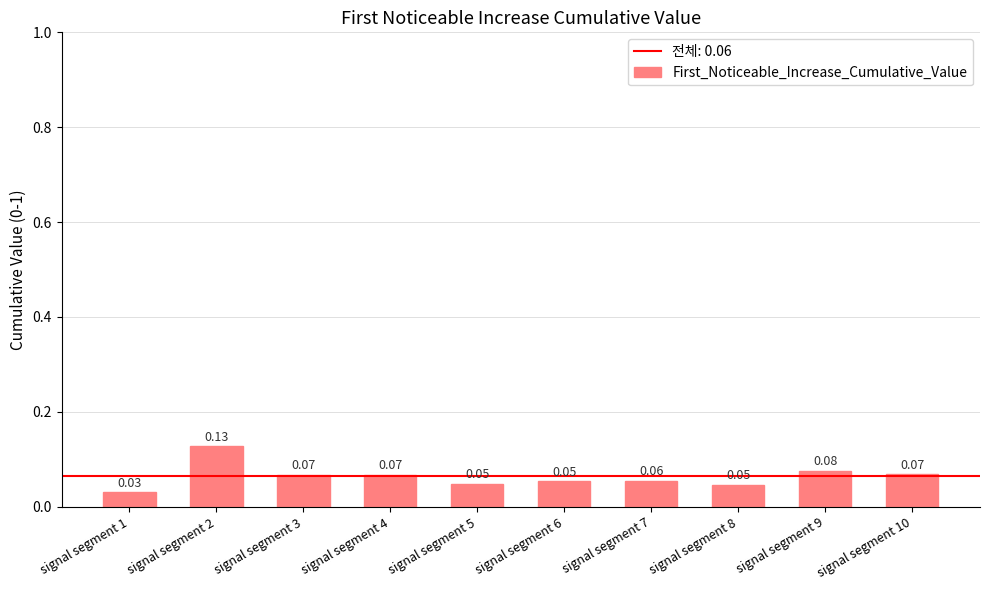

Which has a higher value, signal segment 7 or signal segment 9?

signal segment 9